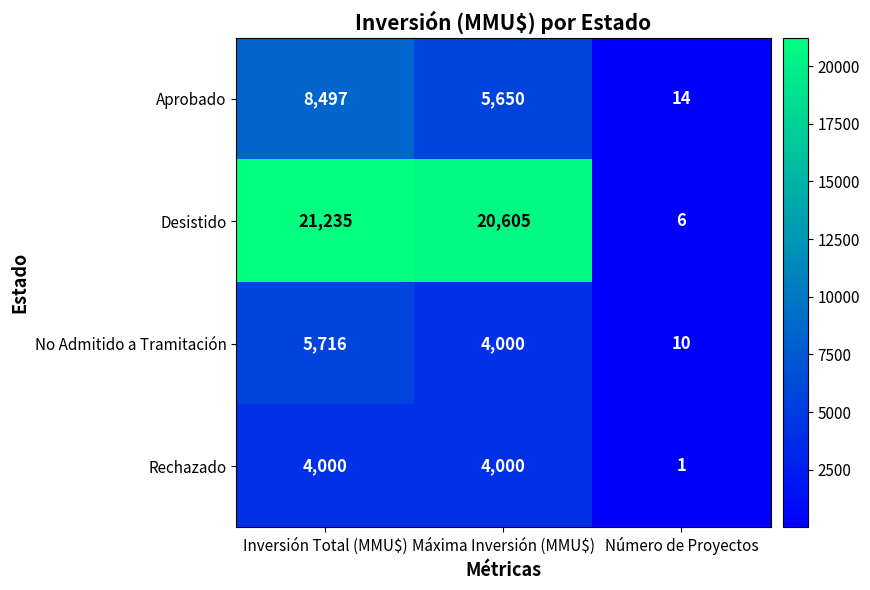

Reading left to right, what are all the values shown in this chart?

Aprobado: 8497	5650	14
Desistido: 21235	20605	6
No Admitido a Tramitación: 5716	4000	10
Rechazado: 4000	4000	1